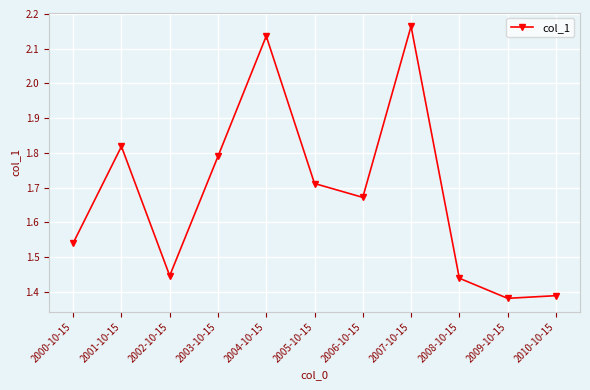

What is the sum of all values?

18.5